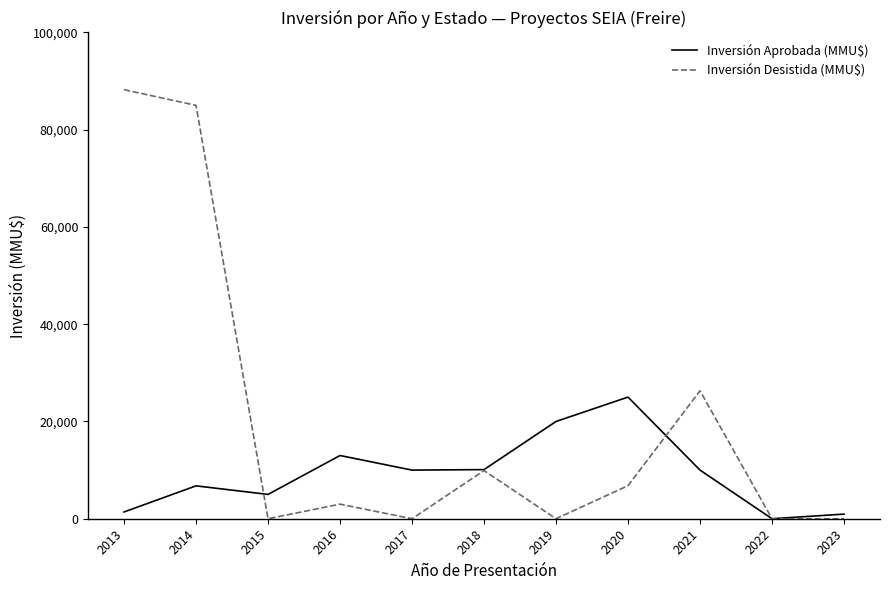

Which series has the largest range (max minus min)?

Inversión Desistida (MMU$)